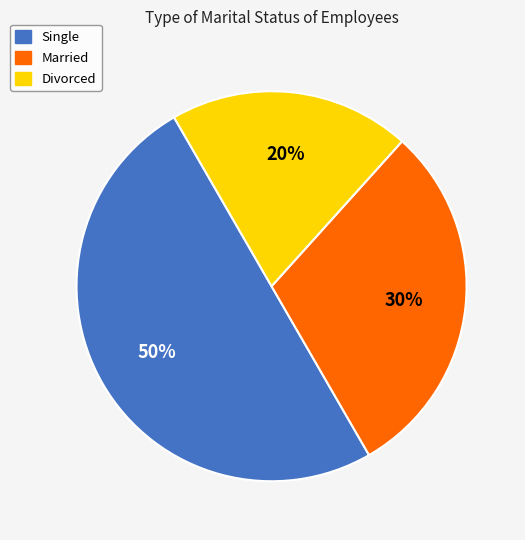

Count the number of slices in the pie.

3